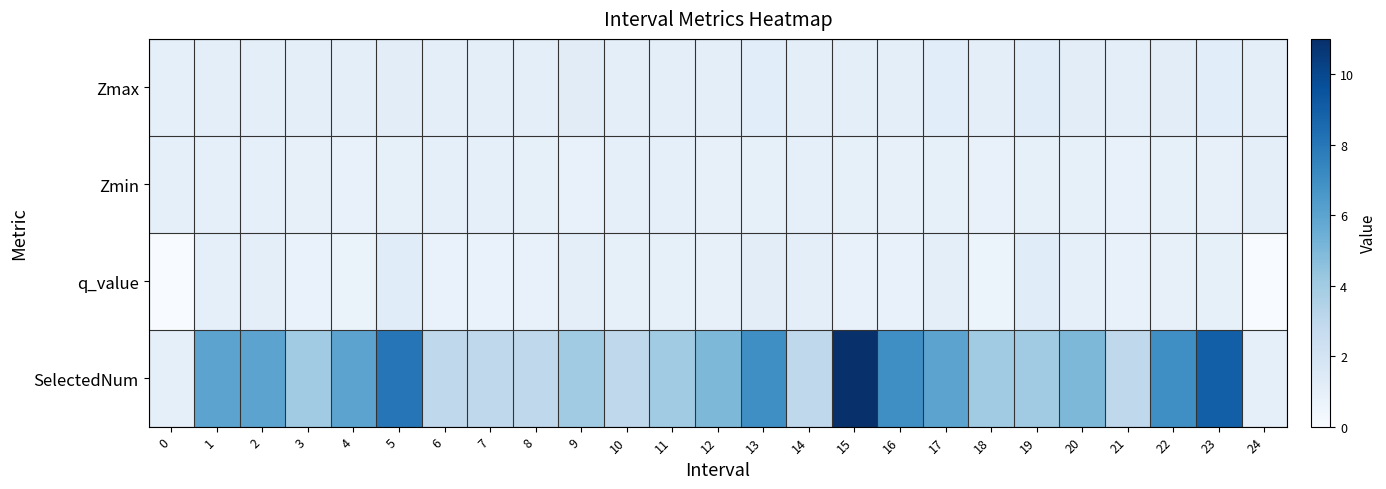

How many series are shown in this chart?

4